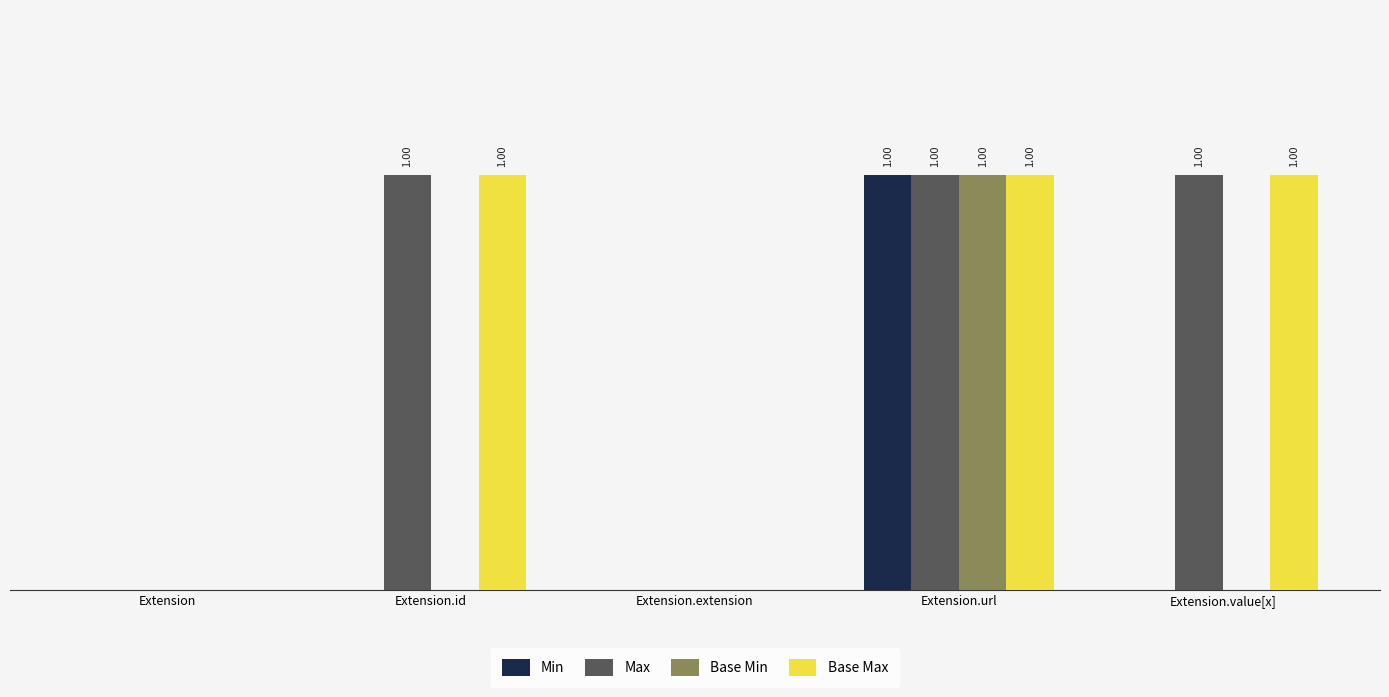

What are all the series names shown in the legend?

Min, Max, Base Min, Base Max